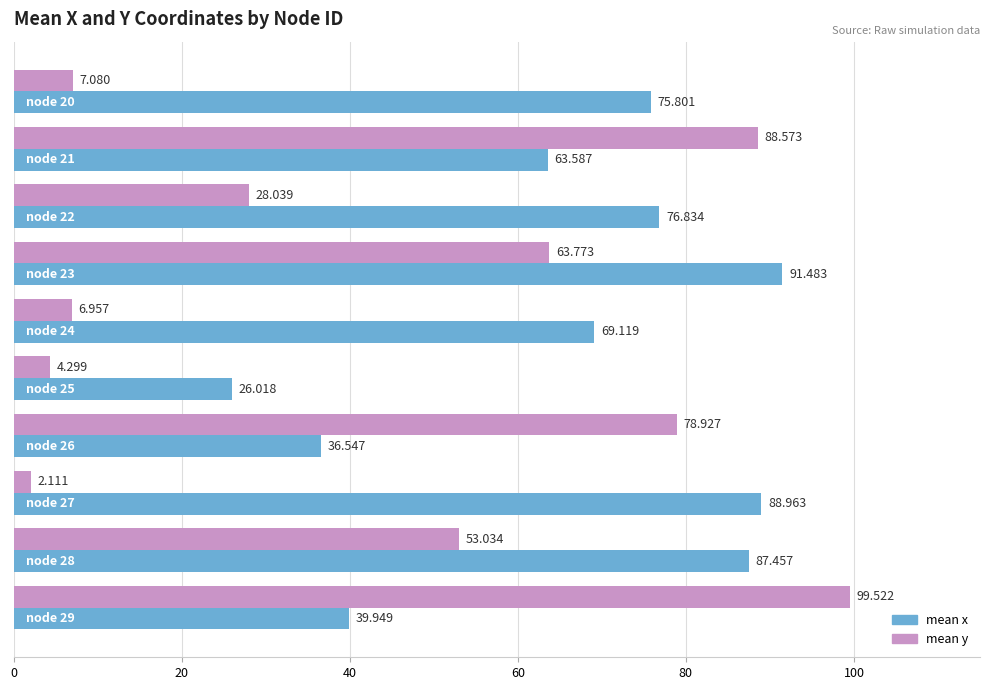

Which series has the widest spread of values?

mean y